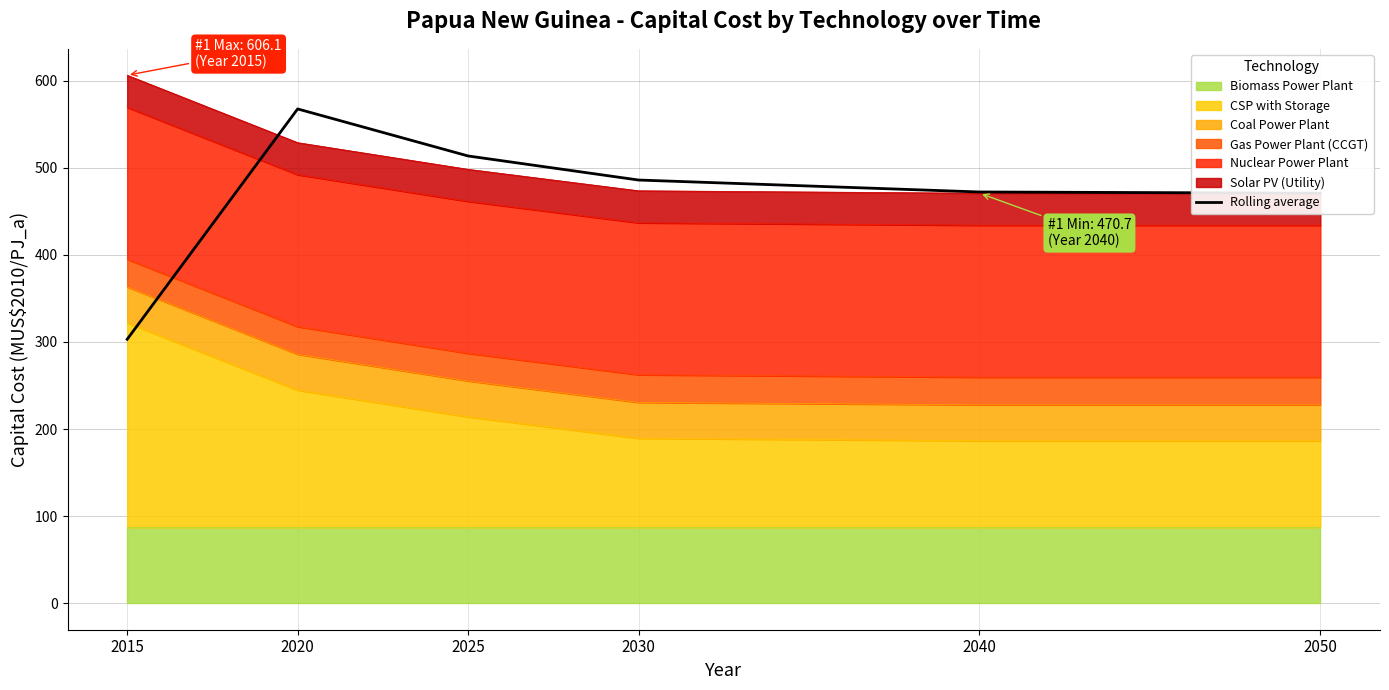

How many categories are shown in the chart?

6